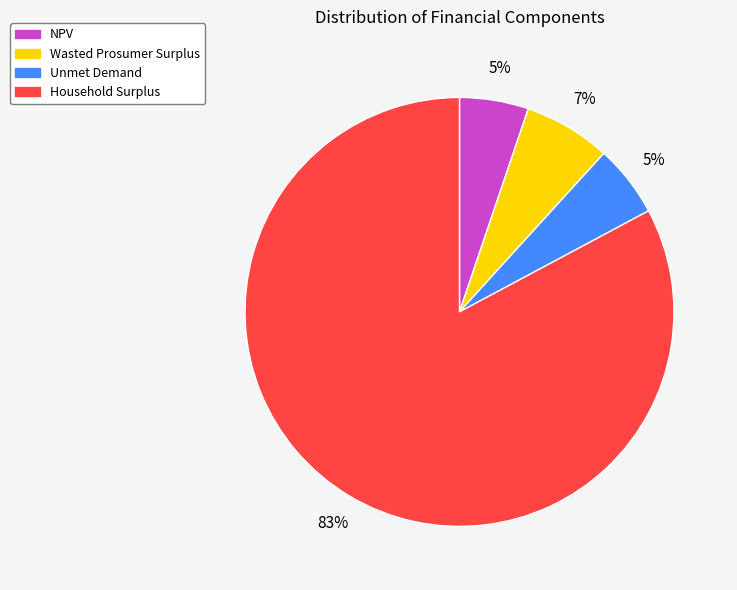

Which slice is the largest?

Household Surplus